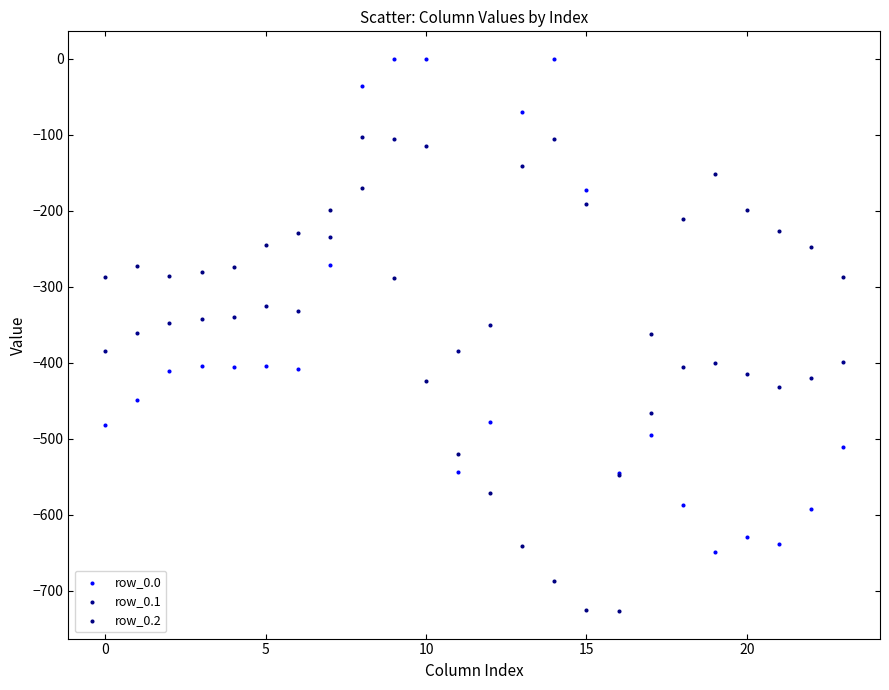

Which series reaches the maximum Y coordinate?

row_0.0